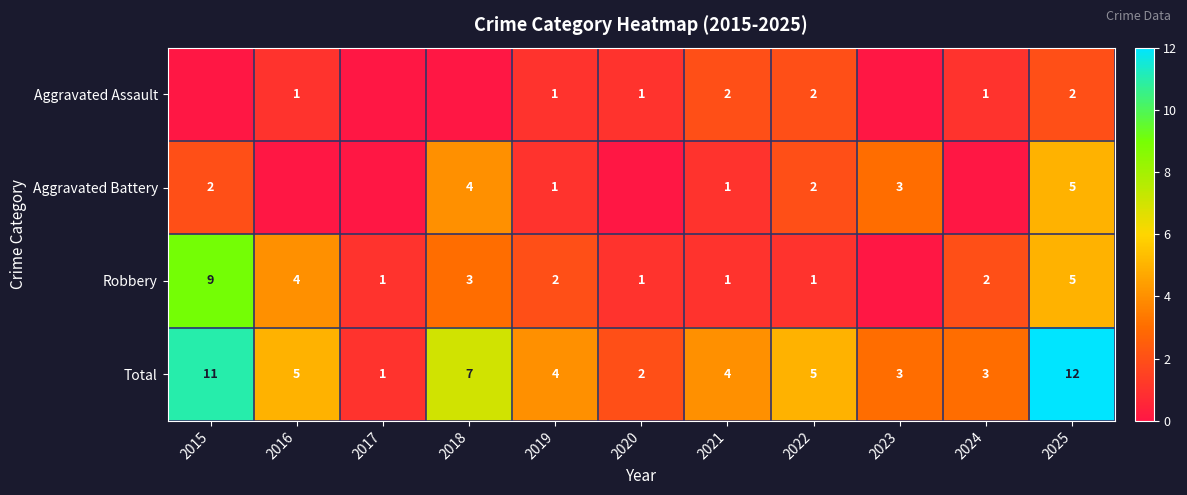

At how many categories does at least one series exceed 9?

2